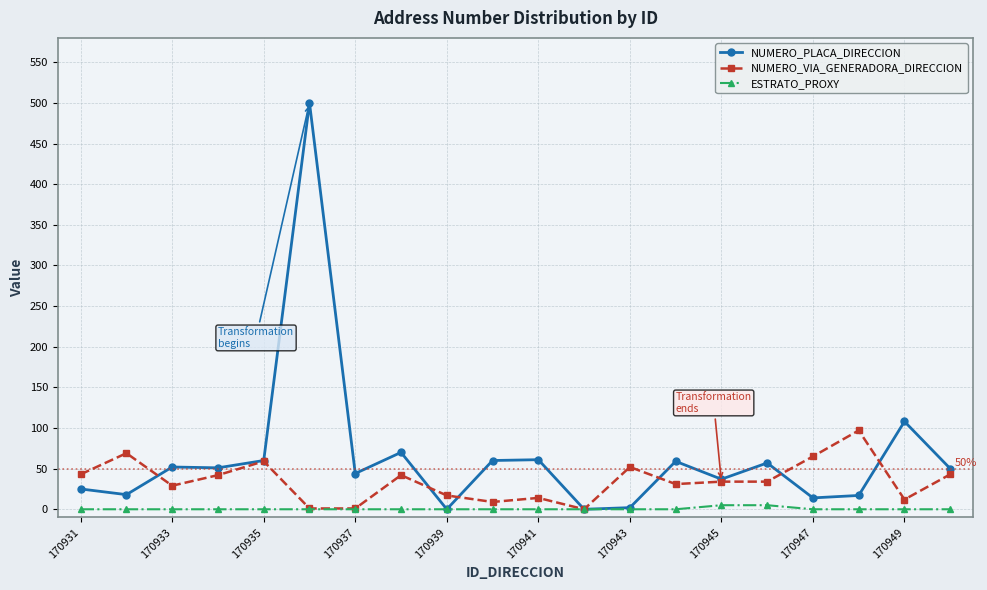

Rank the series by their maximum value, from lowest to highest.

ESTRATO_PROXY, NUMERO_VIA_GENERADORA_DIRECCION, NUMERO_PLACA_DIRECCION